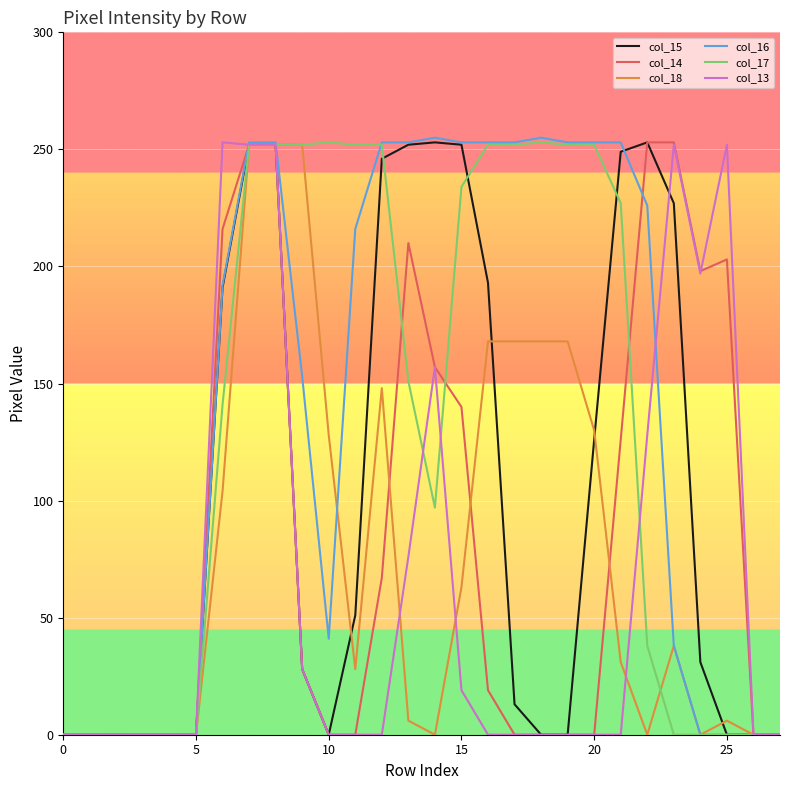

What is the maximum value shown in the chart?

255